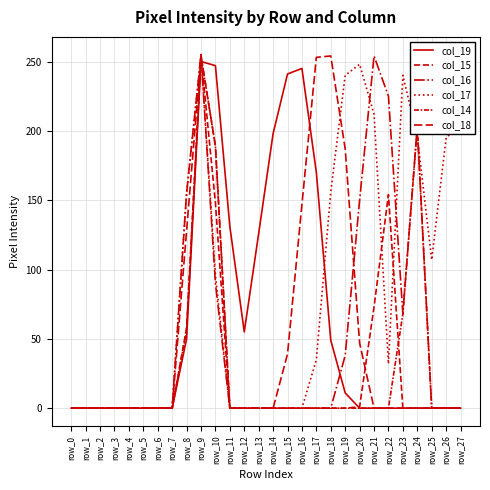

How many lines are shown in the chart?

6